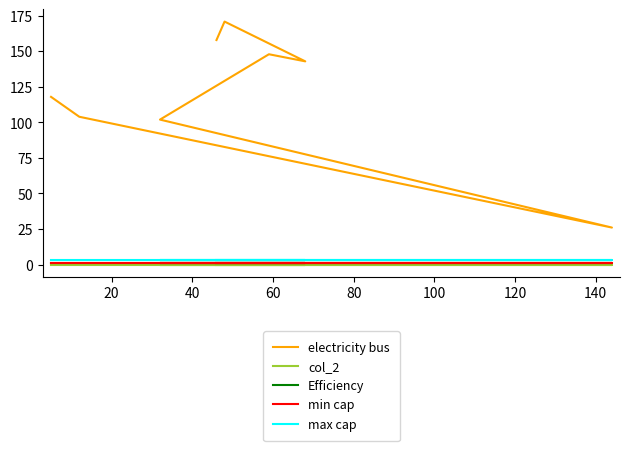

What are all the series names shown in the legend?

electricity bus, col_2, Efficiency, min cap, max cap